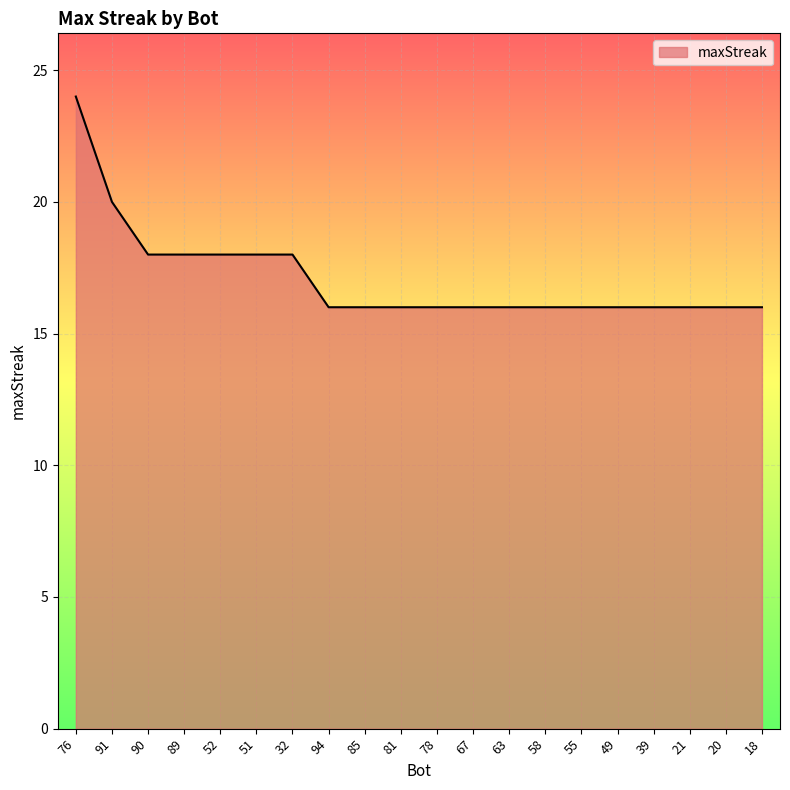

How many lines are shown in the chart?

1